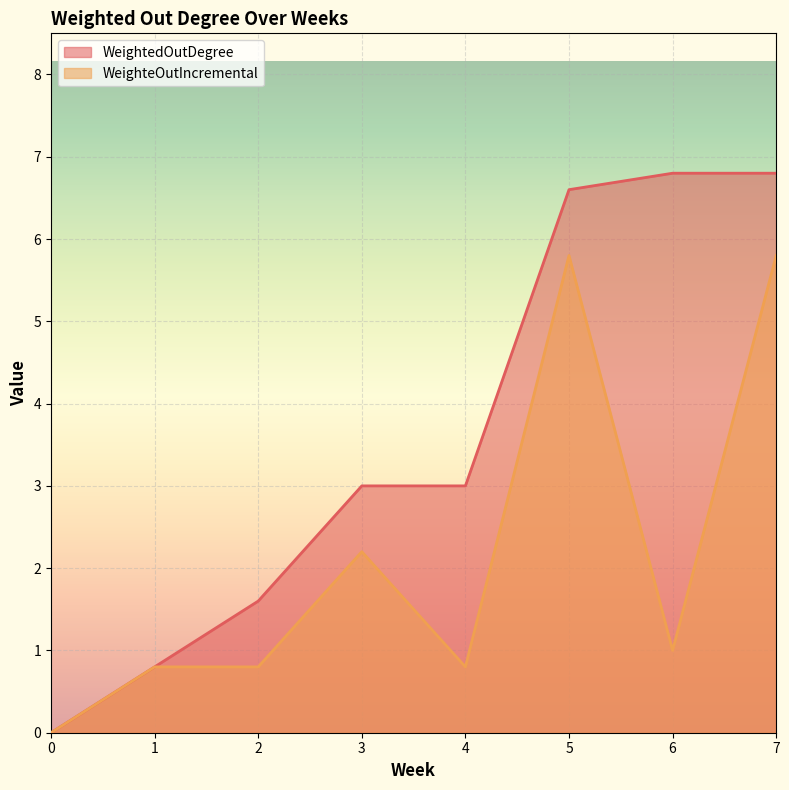

True or false: WeightedOutDegree has a value of 1.9 at 4.

False